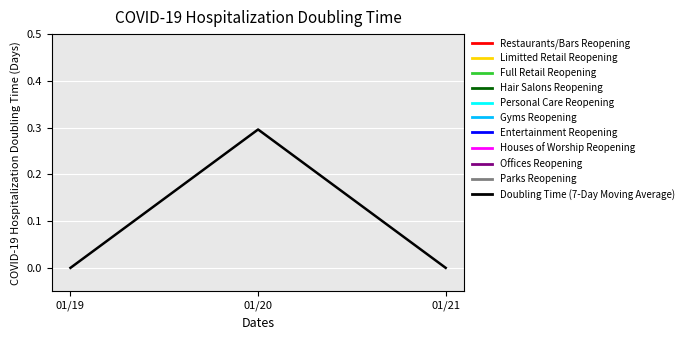

What is the change in value from 01/19 to 01/20?

+0.3